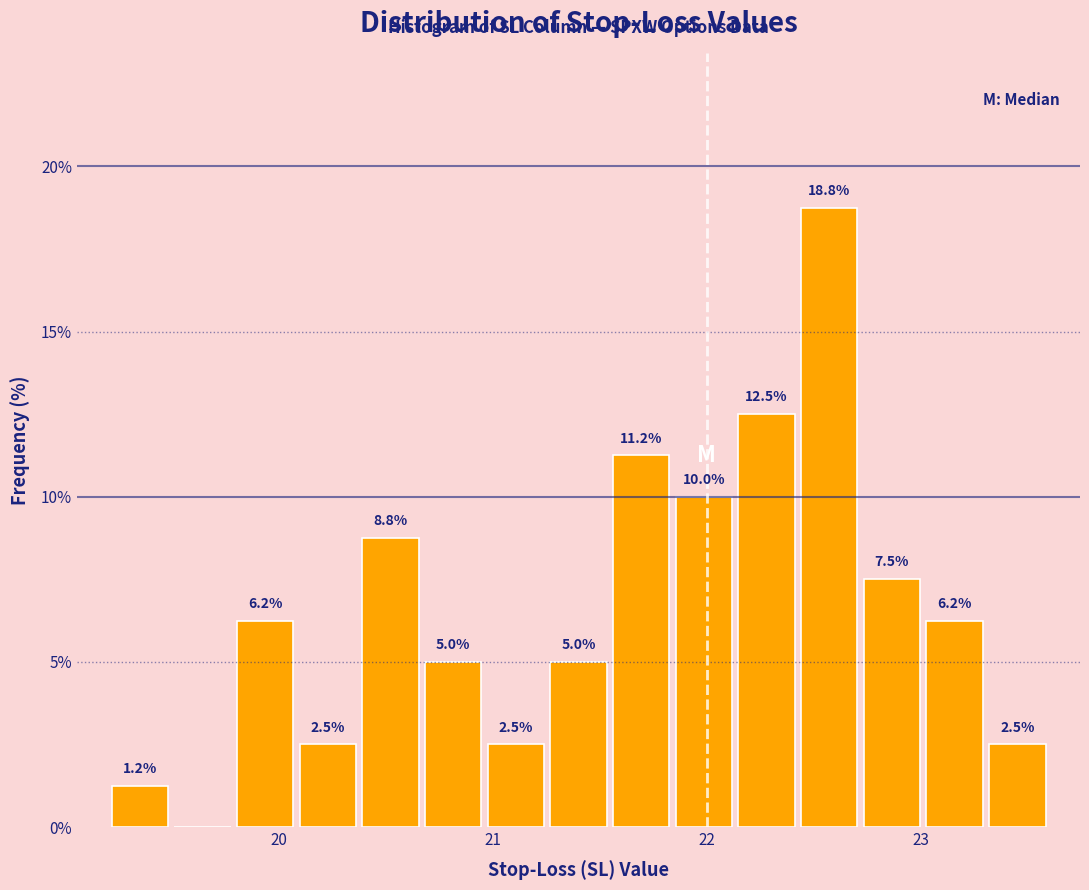

Around what value on the x-axis is the tallest bar? Give the approximate position of its centre, as read against the axis.

22.6